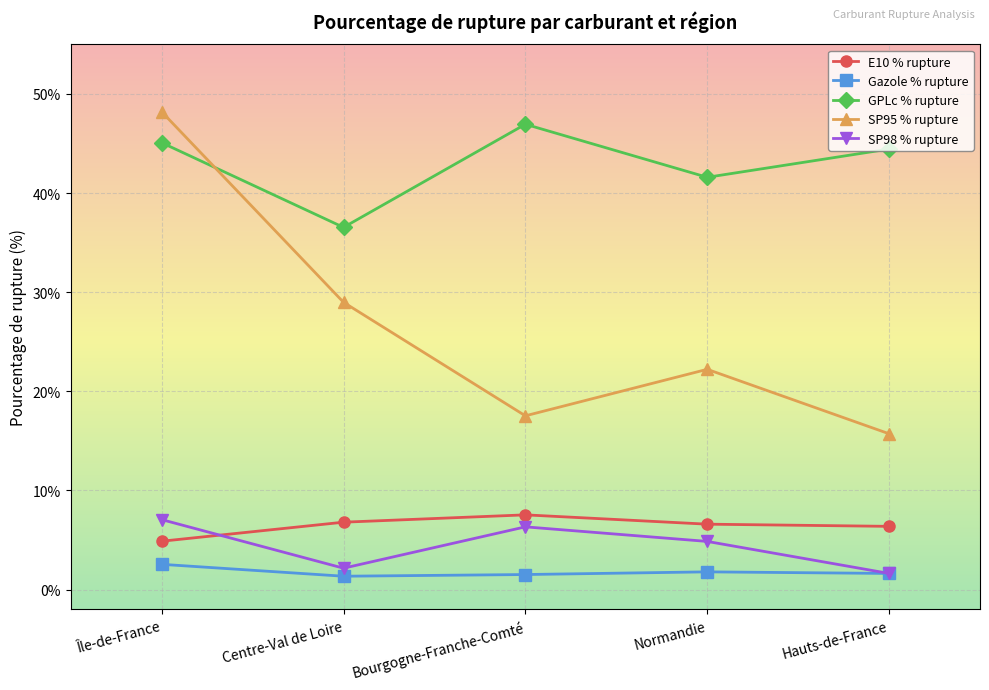

True or false: Gazole % rupture and E10 % rupture cross at least once.

False